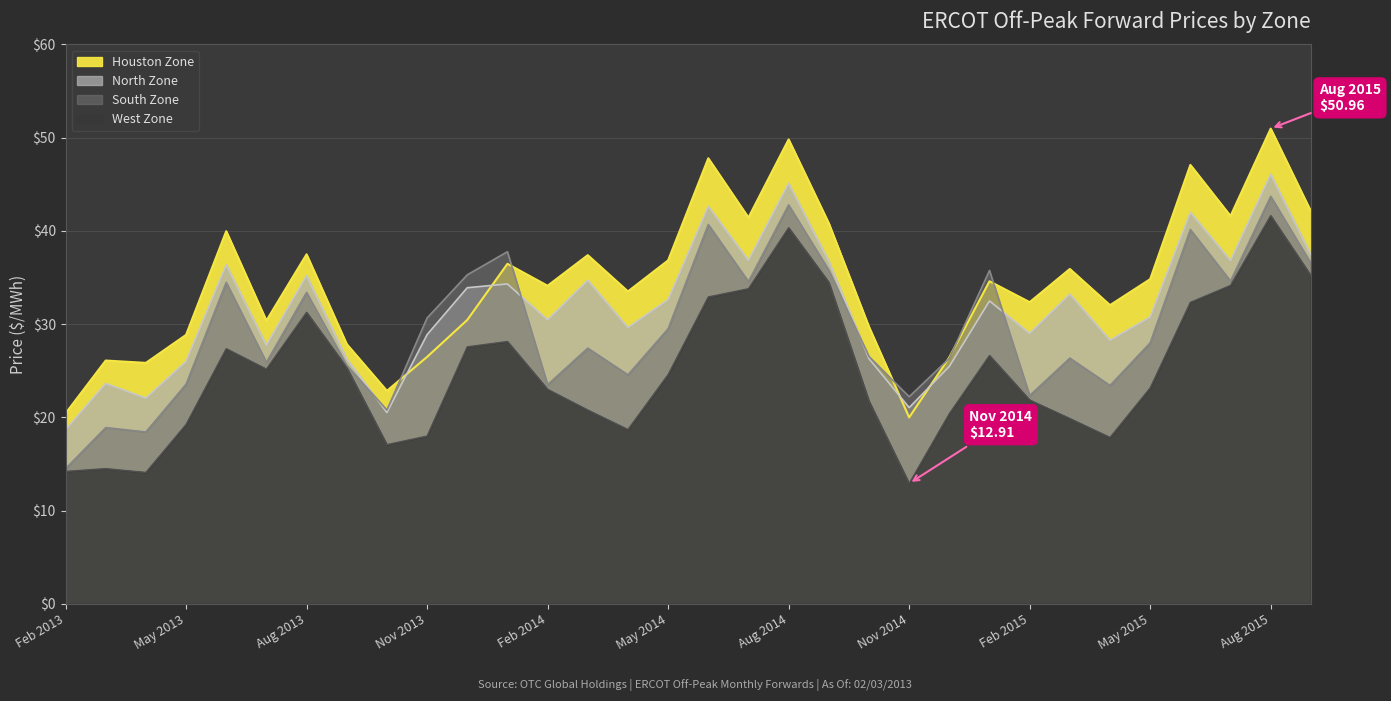

What position from the left is Jan 2015?

24